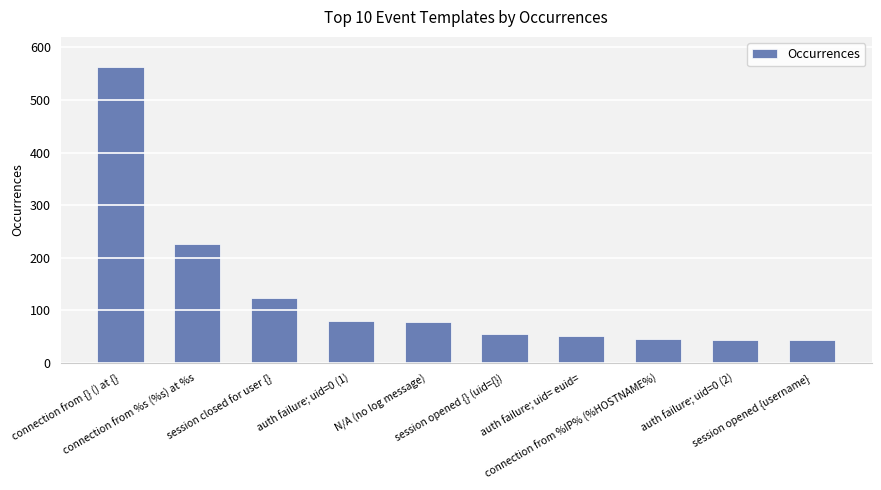

At which category does the chart reach its peak across all series?

connection from {} () at {}